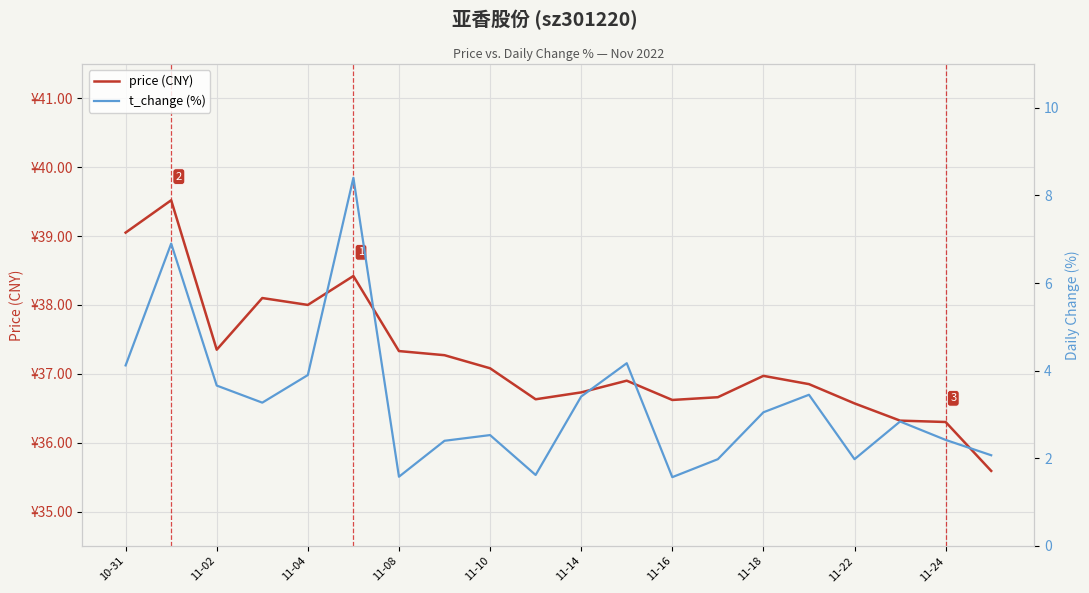

How many interior local valleys does the t_change (%) series have?

5